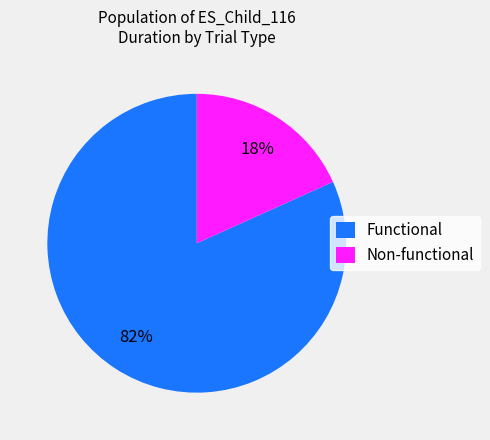

Is there a majority slice in this chart?

Yes